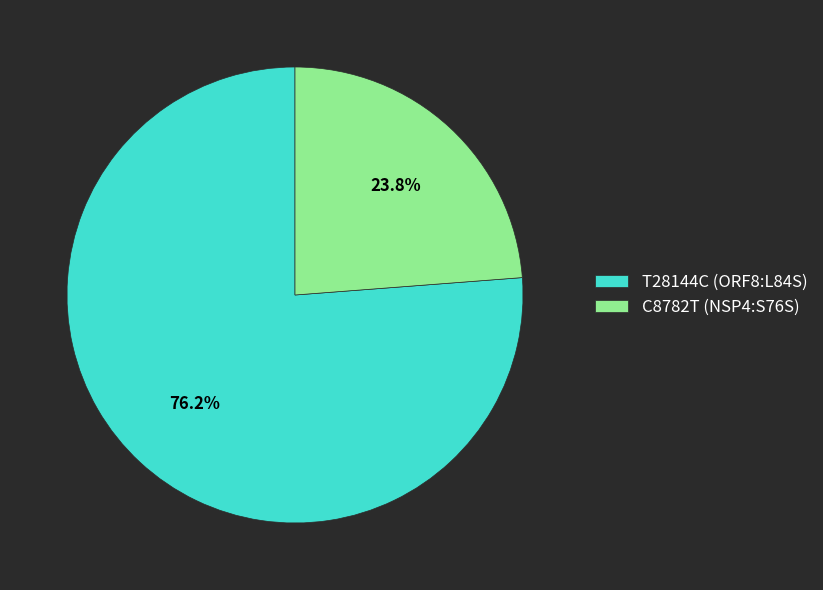

Is it true that C8782T (NSP4:S76S) is 37% of the pie?

False